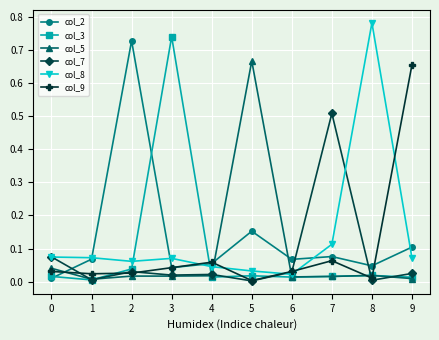

The value of col_8 at 3 is 0.1. True or false?

True